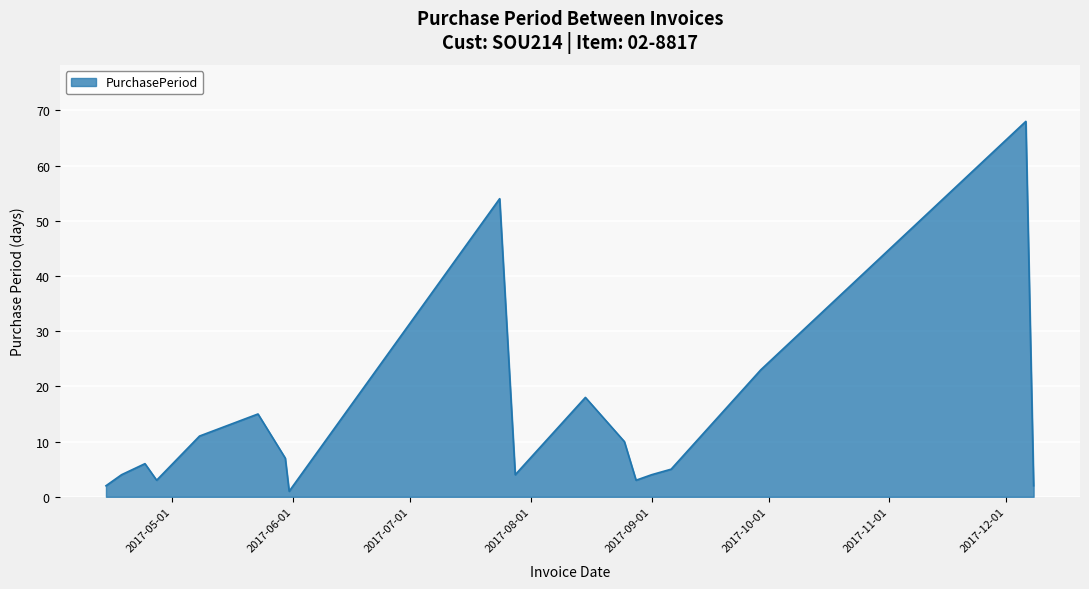

What is the greatest value displayed?

68